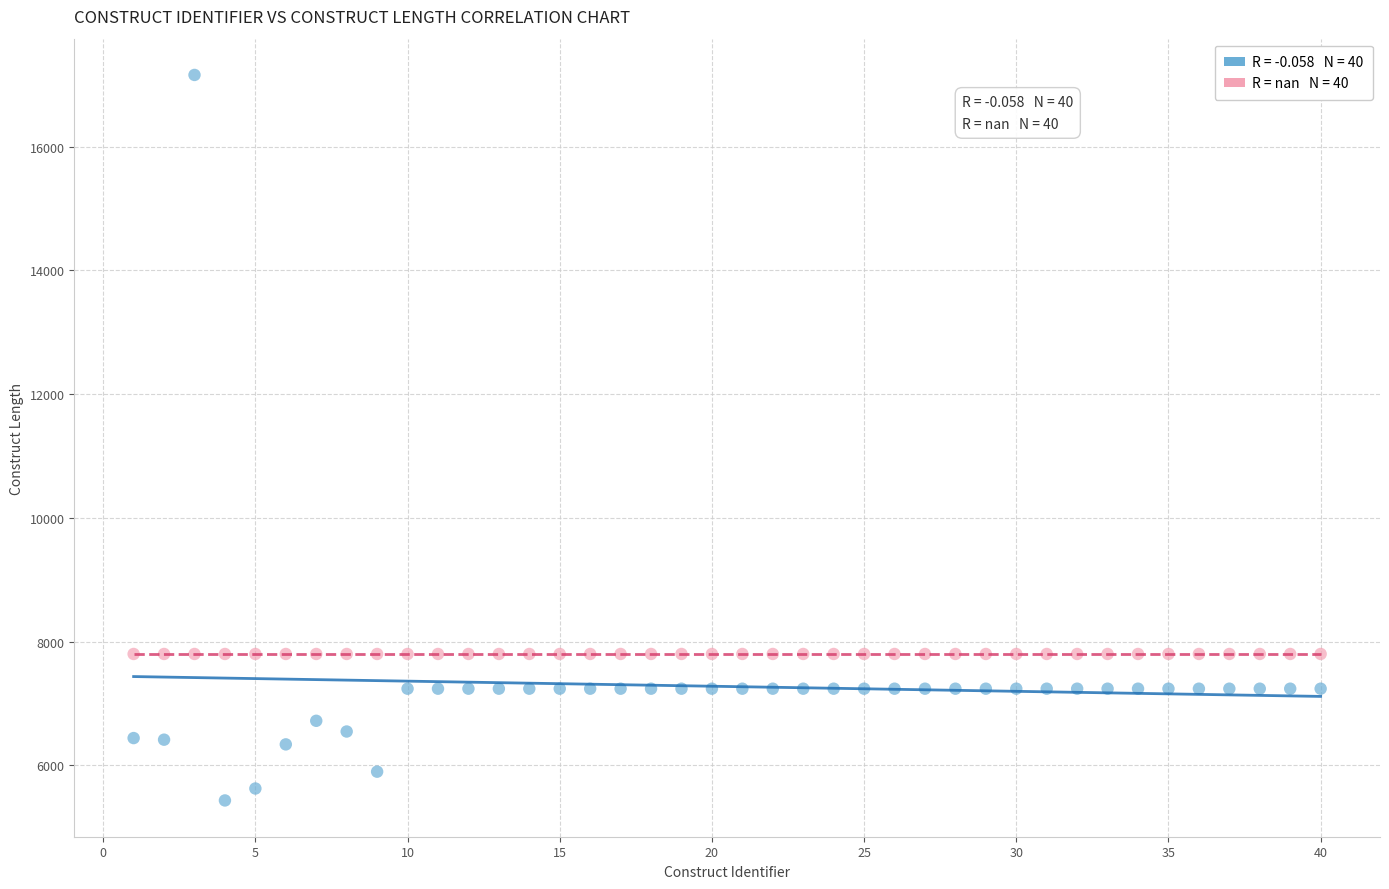

How many data points are displayed?

80